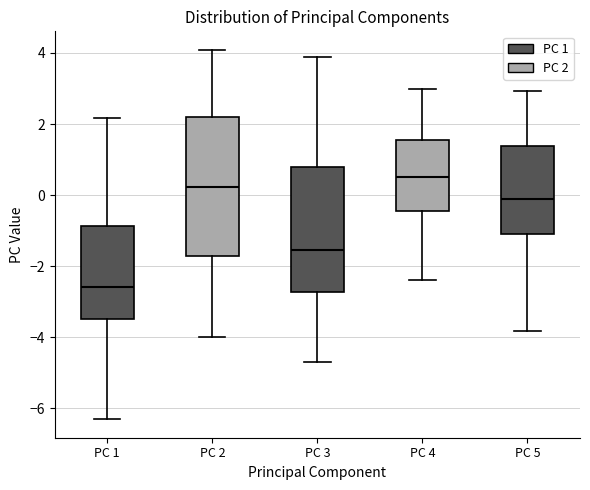

Reading left to right, read every box against the y-axis: the position of its median line, the range the box covers, and the ends of its whiskers. The values are not printed on the chart, so give them approximately, as read against the axis.

PC 1: median -2.6, box -3.4 to -0.8, whiskers -6.4 to 2.2
PC 2: median 0.2, box -1.8 to 2.2, whiskers -4.0 to 4.0
PC 3: median -1.6, box -2.8 to 0.8, whiskers -4.6 to 3.8
PC 4: median 0.6, box -0.4 to 1.6, whiskers -2.4 to 3.0
PC 5: median -0.2, box -1.0 to 1.4, whiskers -3.8 to 3.0